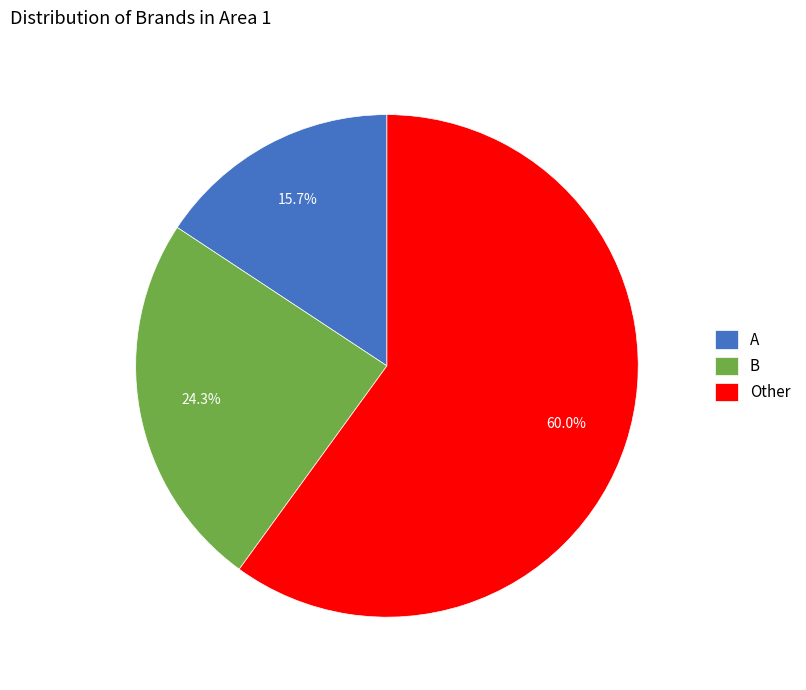

To the nearest percent, what portion does Other represent?

60%